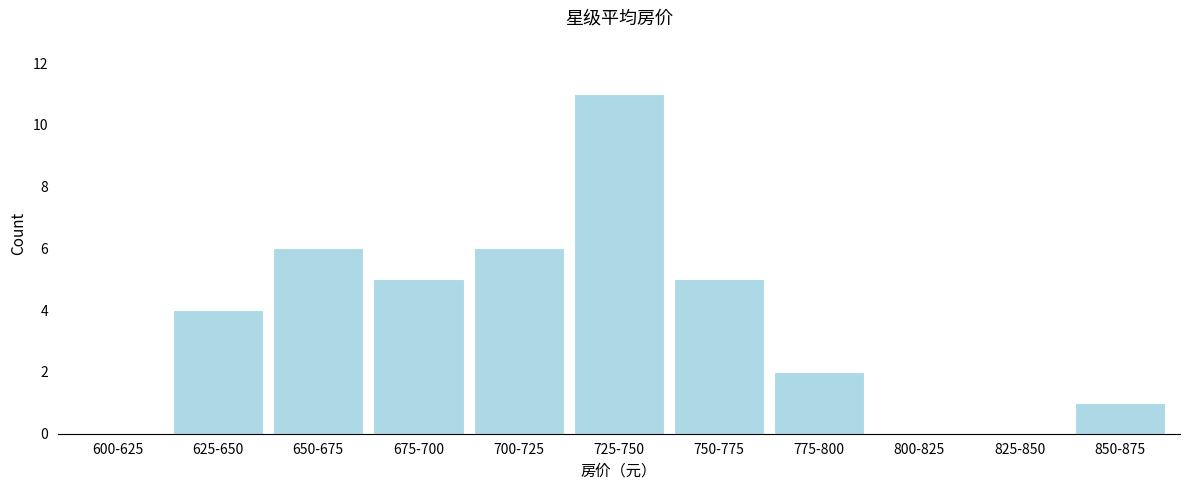

Reading right to left, extract all data points from this chart.

850-875=1	825-850=0	800-825=0	775-800=2	750-775=5	725-750=11	700-725=6	675-700=5	650-675=6	625-650=4	600-625=0